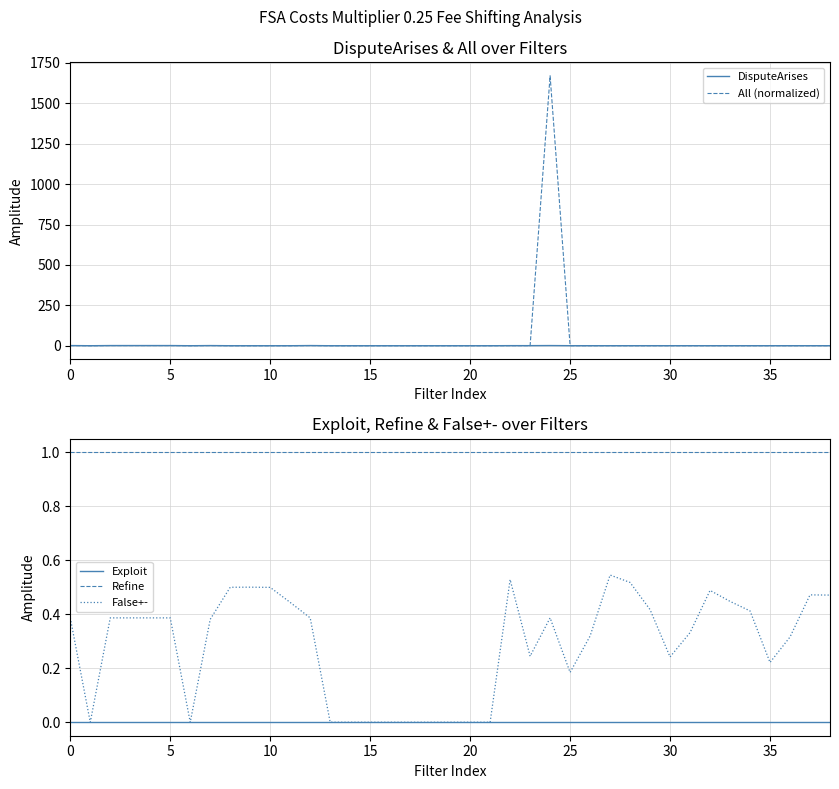

List the series in order of their peak value, lowest first.

Exploit, False+-, Refine, DisputeArises, All (normalized)